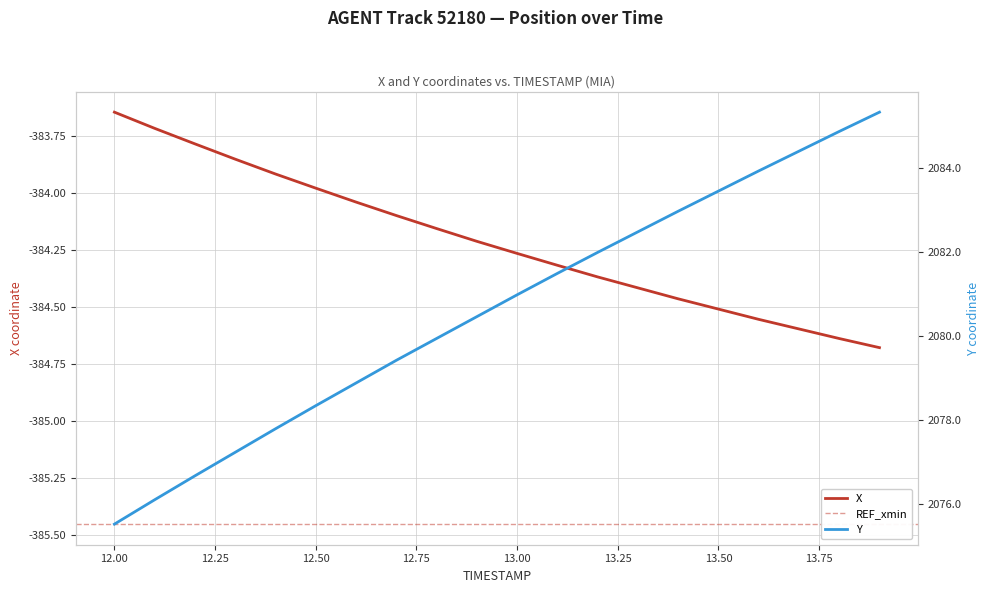

At which label does X first exceed -384?

12.00